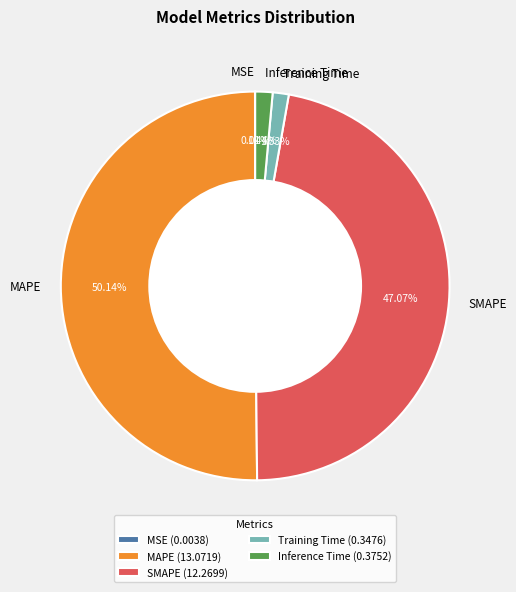

Which slice represents more than half of the pie?

MAPE